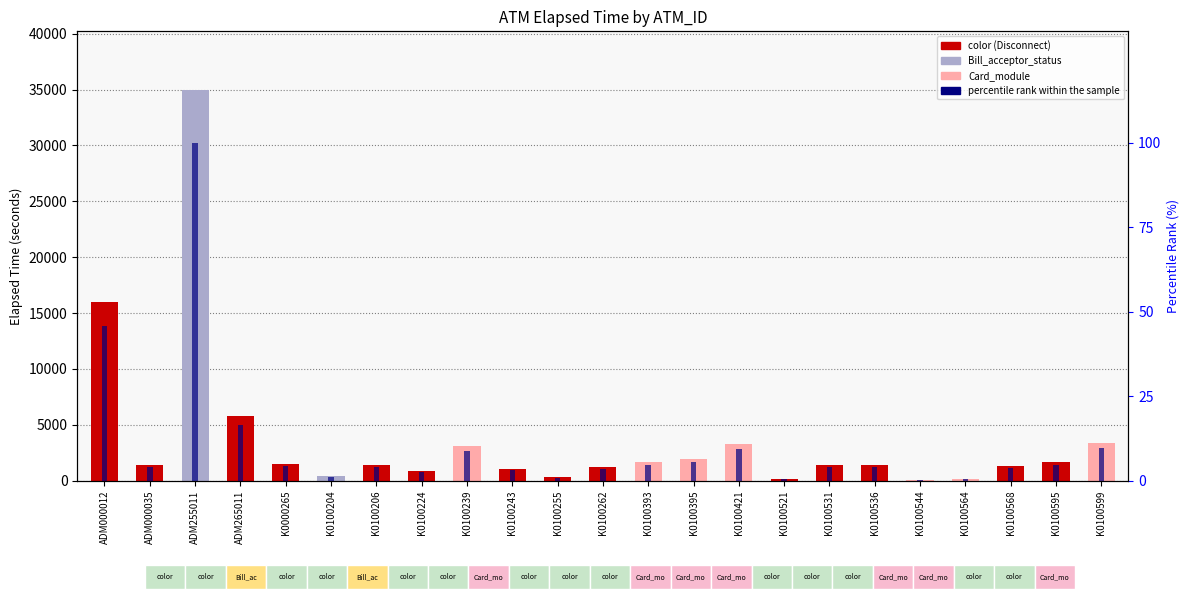

Rank the series at K0100262 from highest to lowest value.

Elapsed_time, percentile rank within the sample